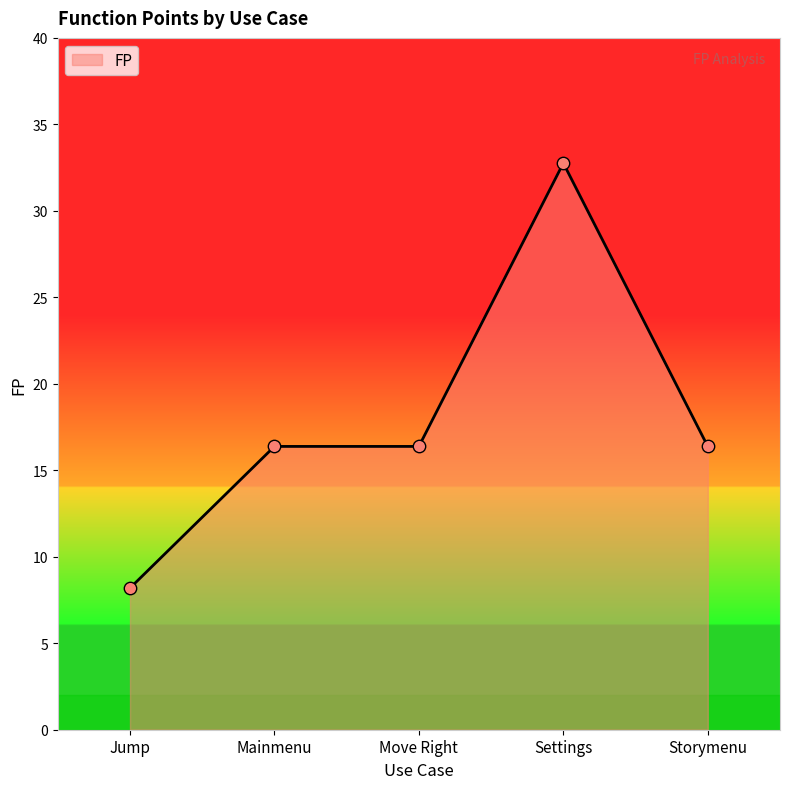

Approximately how many times larger is the value at Mainmenu compared to Jump?

2.0